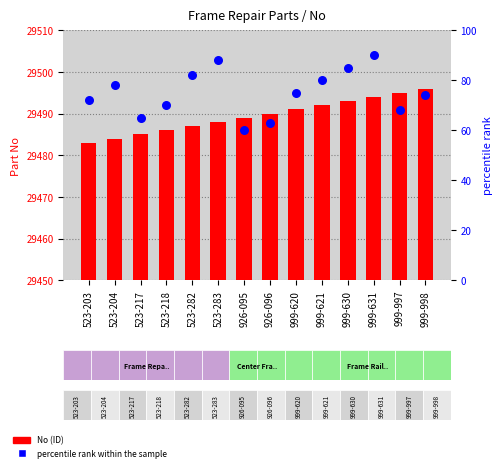

At how many categories does at least one series exceed 24572?

14